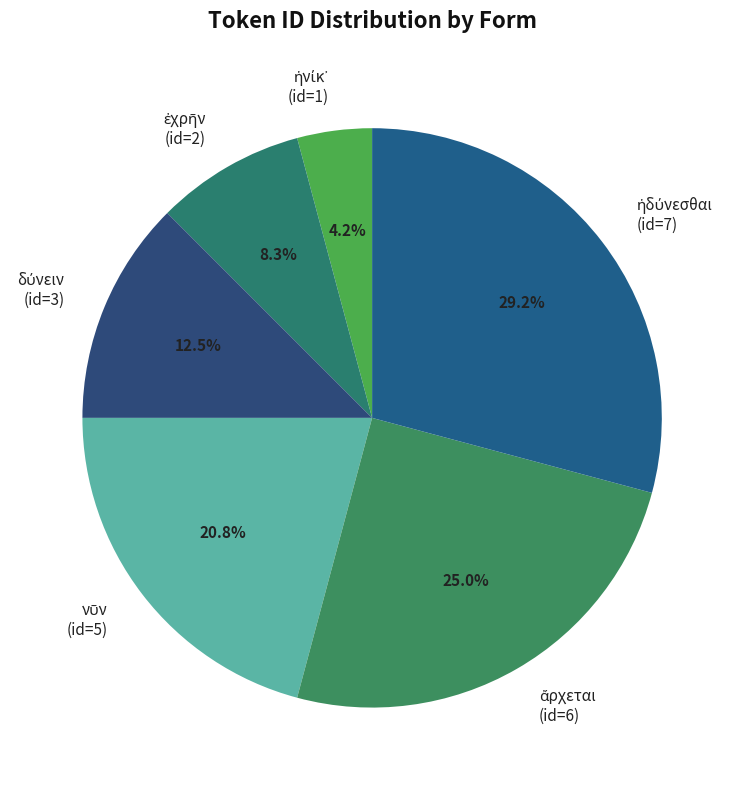

Does any single category account for the majority?

No